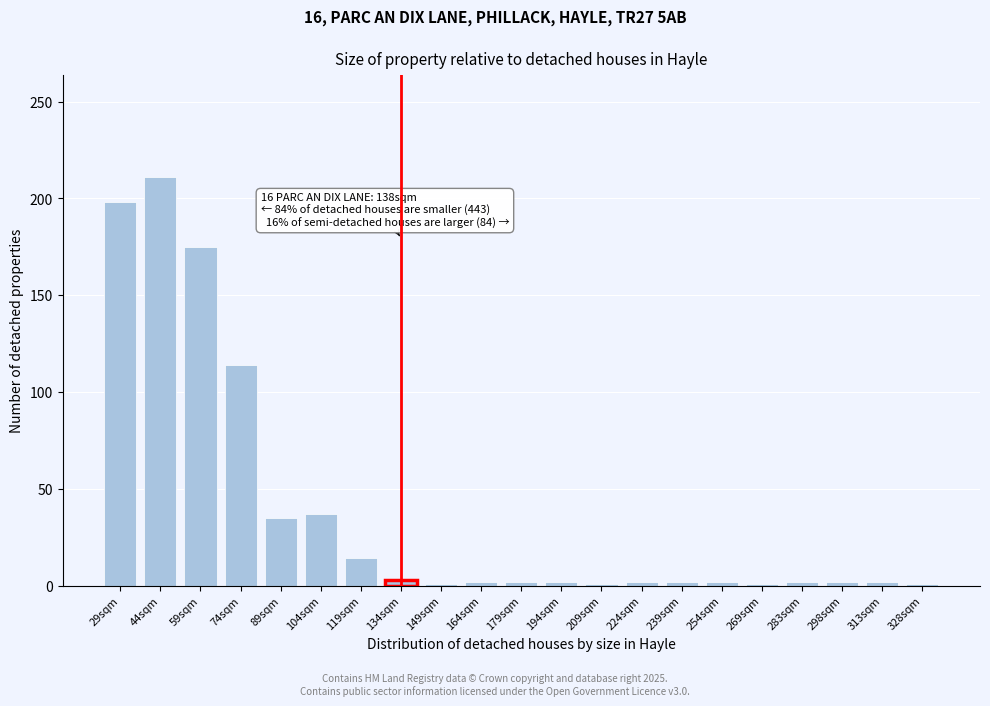

What is the sum of all values?

809